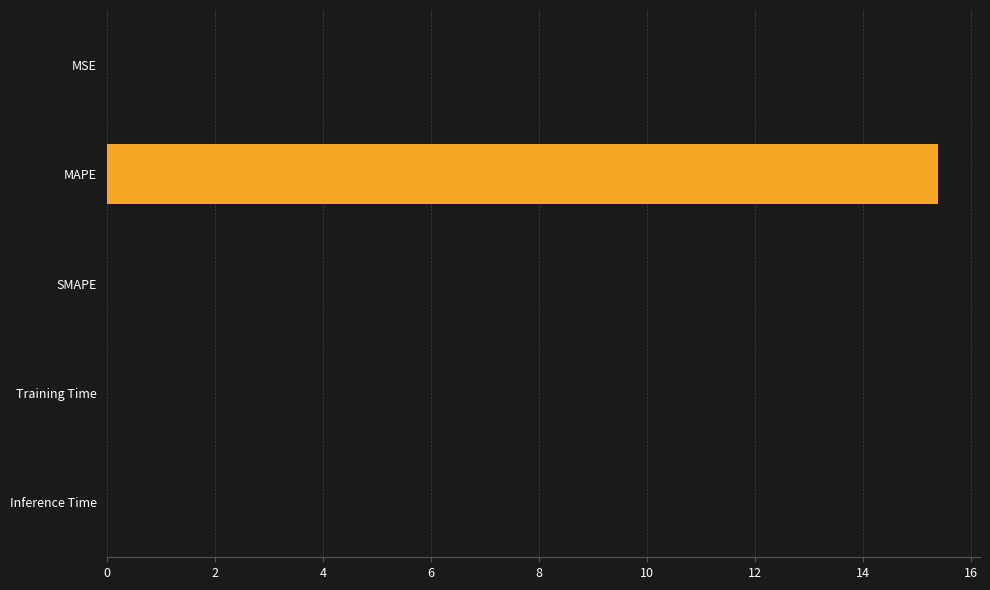

What is the sum of all values?

15.4